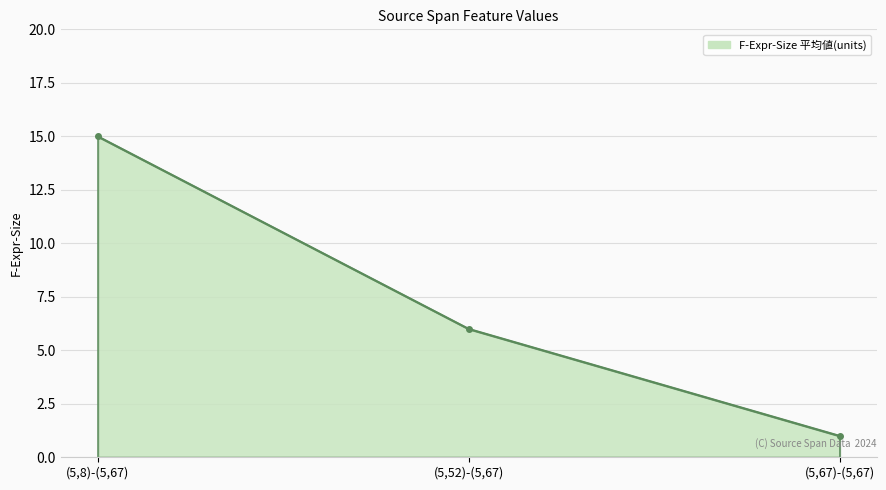

Rank the categories by value from highest to lowest.

(5,8)-(5,67), (5,52)-(5,67), (5,67)-(5,67)